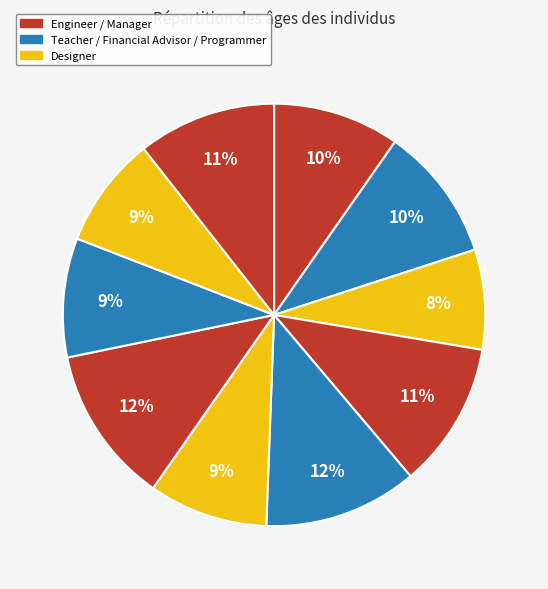

How many segments does this pie chart have?

10